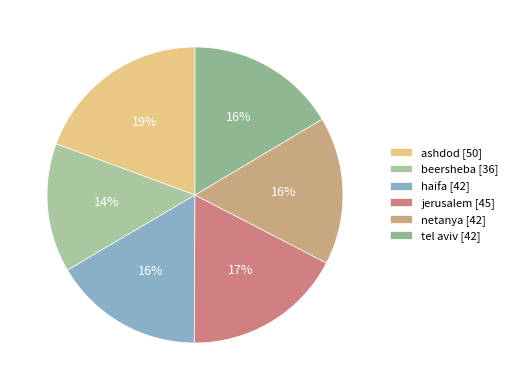

To the nearest percent, what percentage of the pie is netanya?

16%